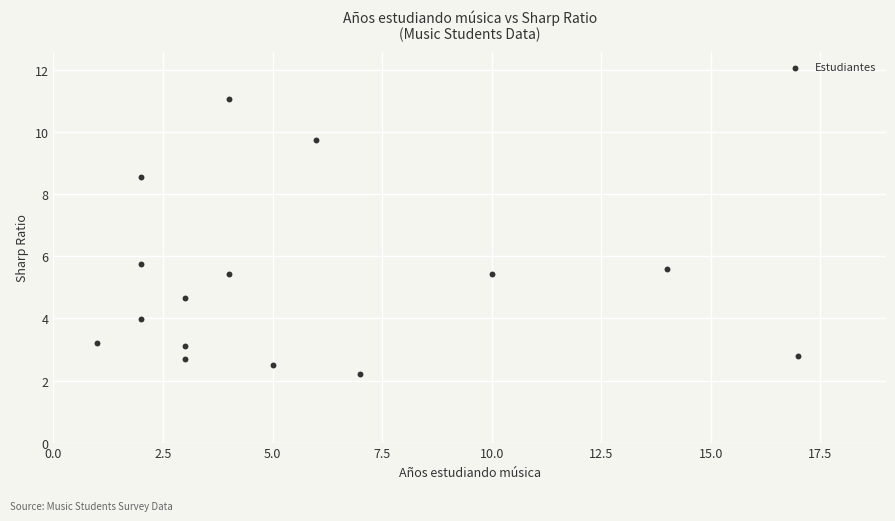

What Y value in the scatter plot is closest to 6?

5.8